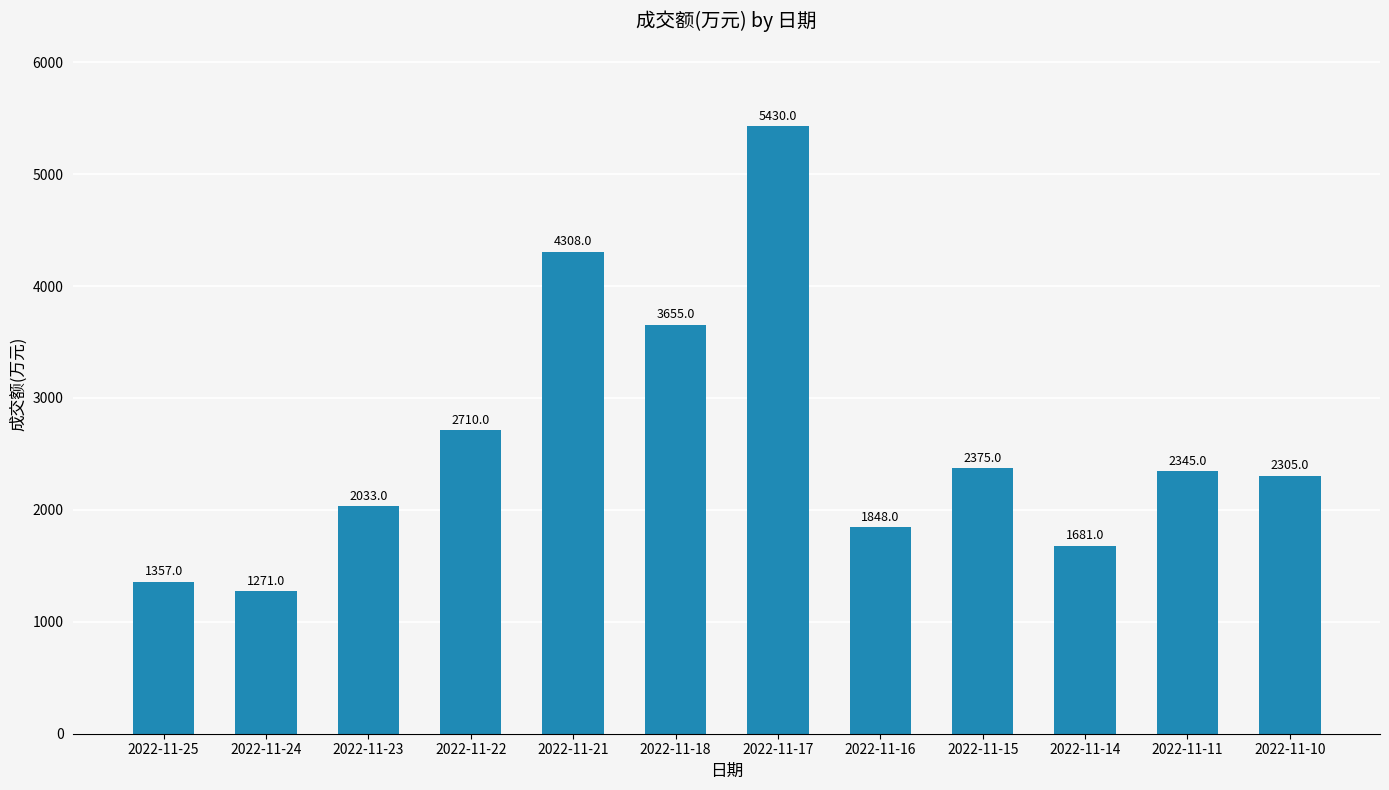

True or false: the data shows 1420 at 2022-11-11.

False